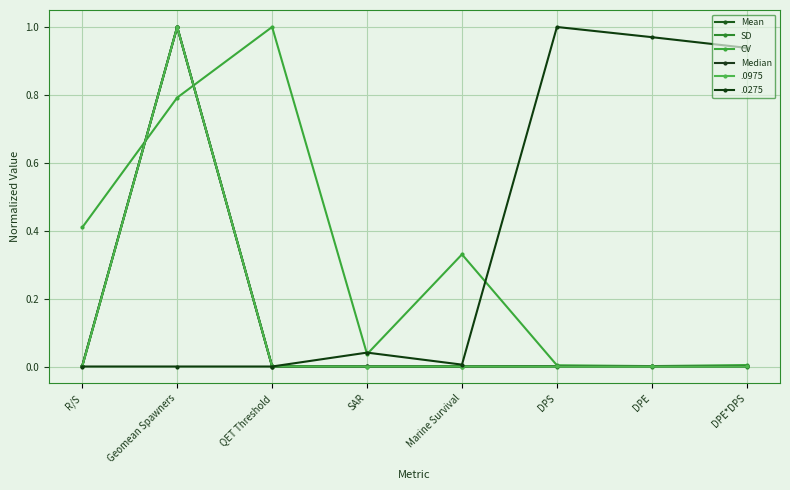

At which label is CV closest to 0?

DPE